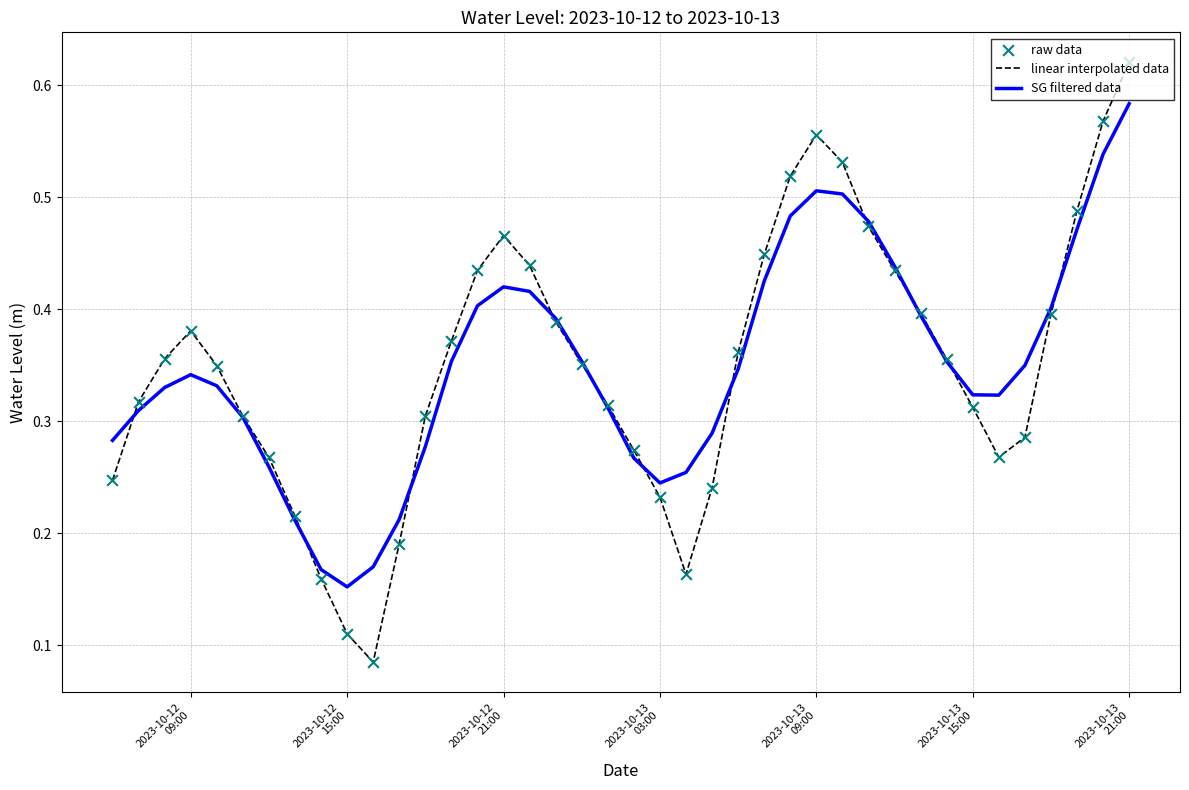

Which series has the widest spread of values?

linear interpolated data